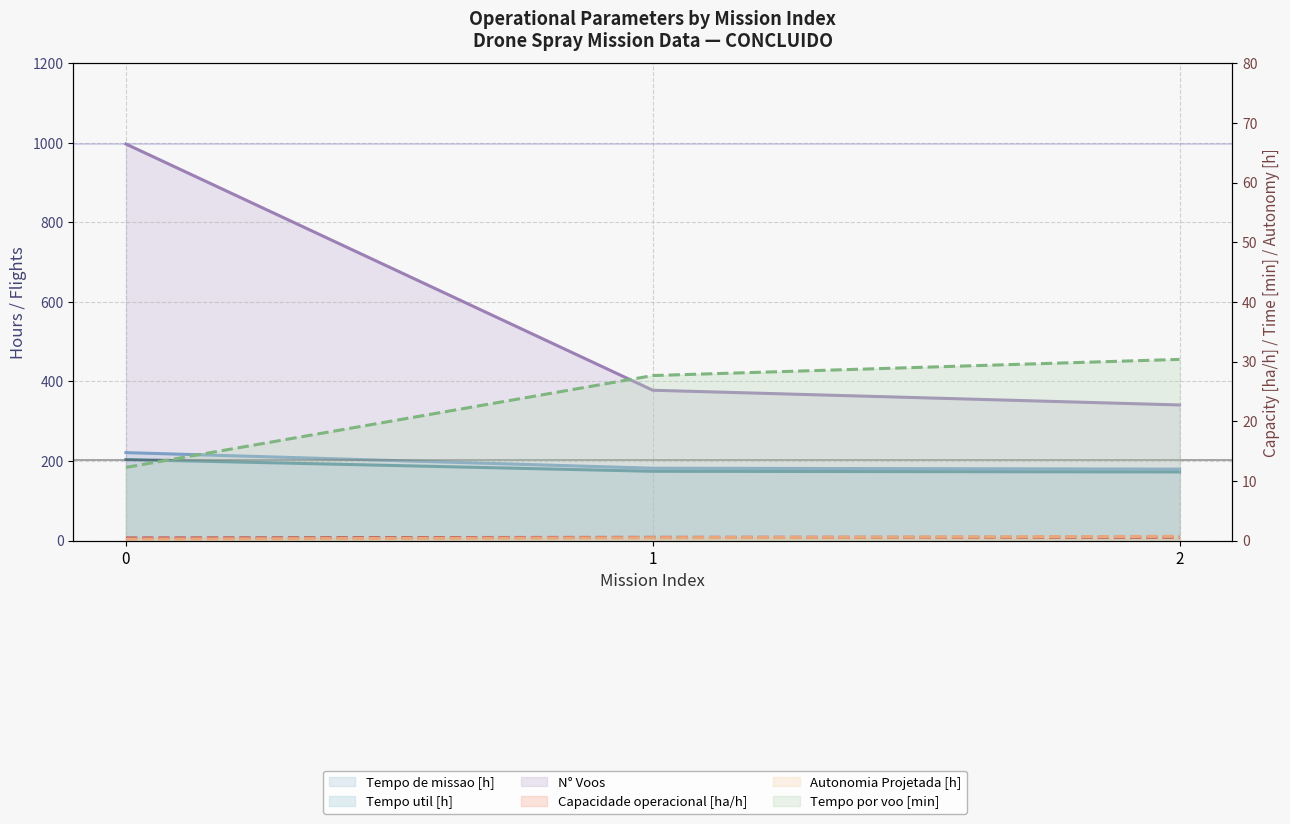

How many series are shown in this chart?

6